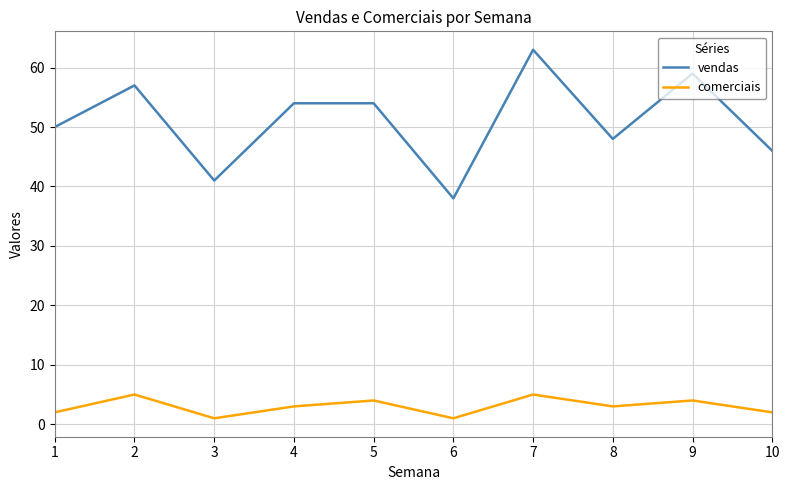

What is the lowest value of the vendas series?

38